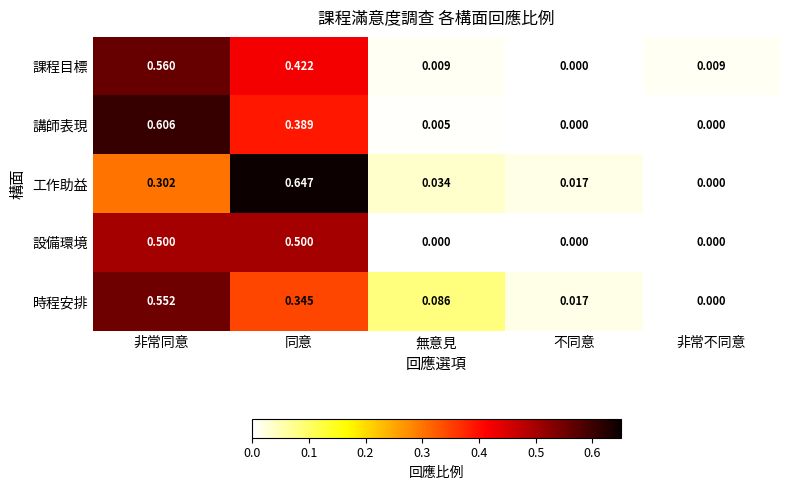

How many categories are shown in the chart?

5